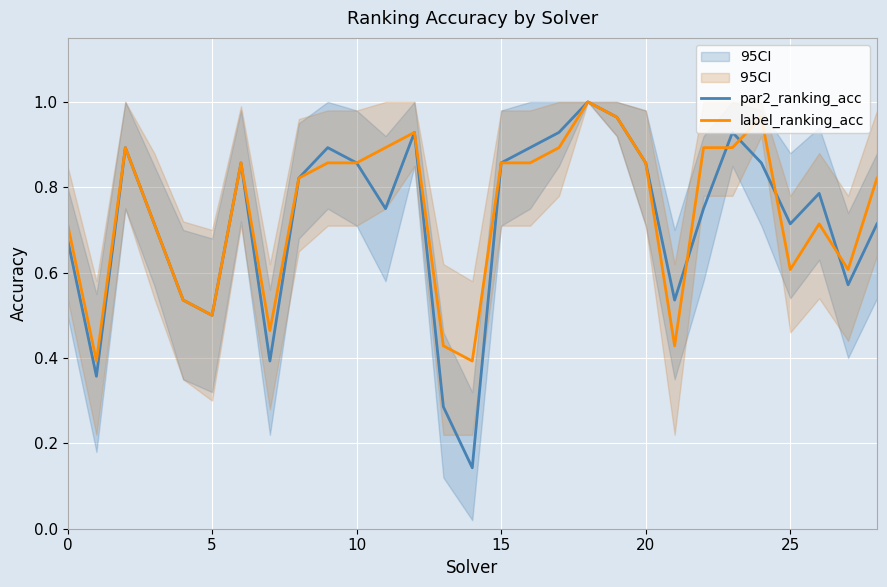

At which category is the sum across all series the highest?

18